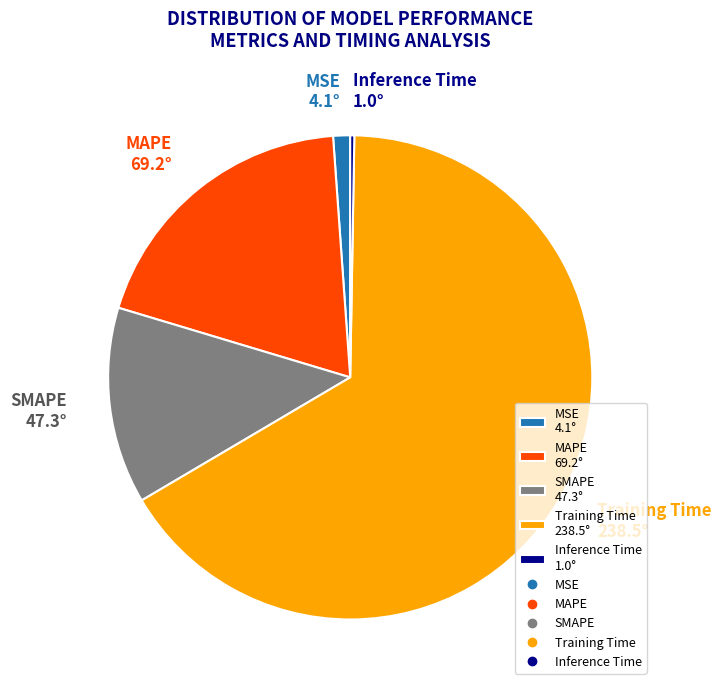

Is there a majority slice in this chart?

Yes